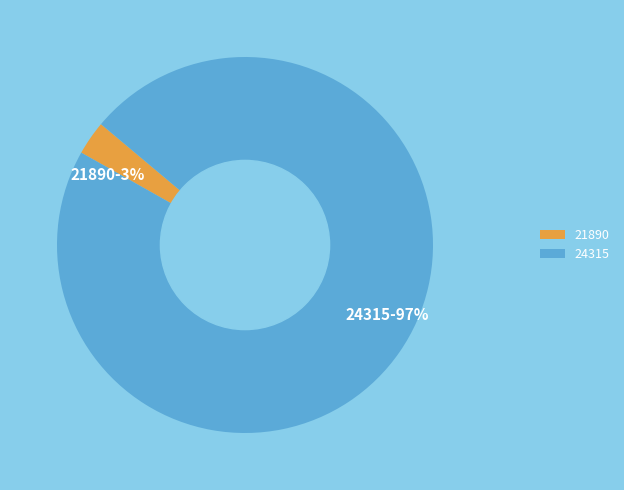

Rank the categories by value from highest to lowest.

24315, 21890